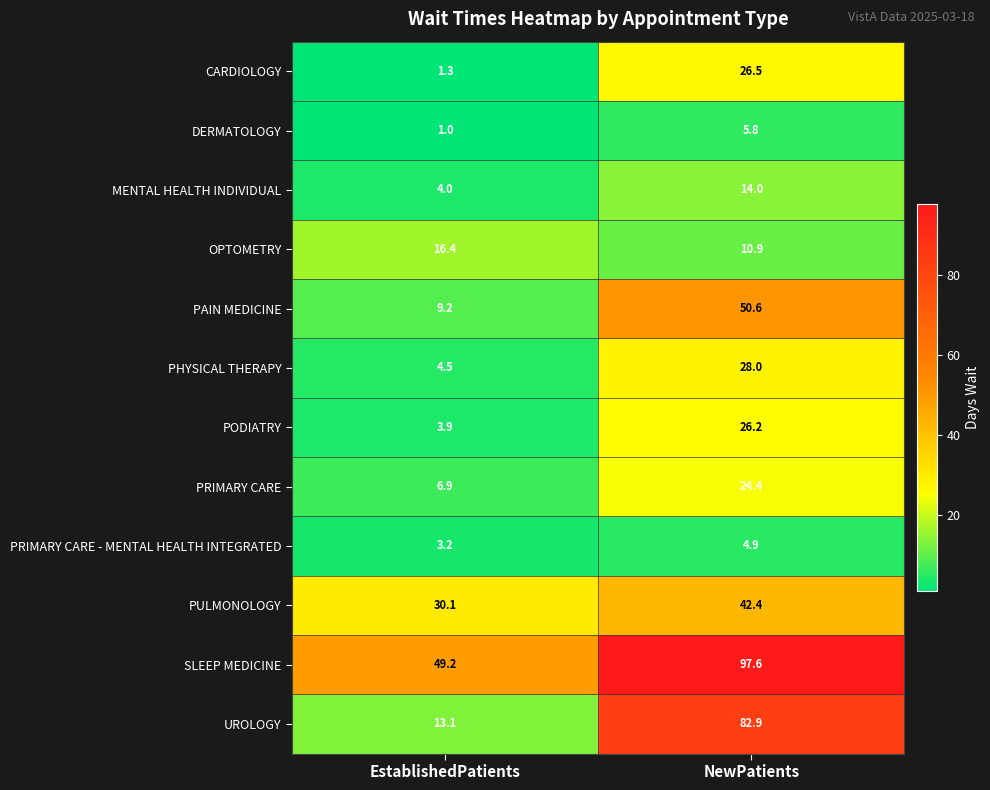

Reading right to left, what are all the values shown in this chart?

CARDIOLOGY: NewPatients=26.5	EstablishedPatients=1.3
DERMATOLOGY: NewPatients=5.8	EstablishedPatients=1.0
MENTAL HEALTH INDIVIDUAL: NewPatients=14.0	EstablishedPatients=4.0
OPTOMETRY: NewPatients=10.9	EstablishedPatients=16.4
PAIN MEDICINE: NewPatients=50.6	EstablishedPatients=9.2
PHYSICAL THERAPY: NewPatients=28.0	EstablishedPatients=4.5
PODIATRY: NewPatients=26.2	EstablishedPatients=3.9
PRIMARY CARE: NewPatients=24.4	EstablishedPatients=6.9
PRIMARY CARE - MENTAL HEALTH INTEGRATED: NewPatients=4.9	EstablishedPatients=3.2
PULMONOLOGY: NewPatients=42.4	EstablishedPatients=30.1
SLEEP MEDICINE: NewPatients=97.6	EstablishedPatients=49.2
UROLOGY: NewPatients=82.9	EstablishedPatients=13.1